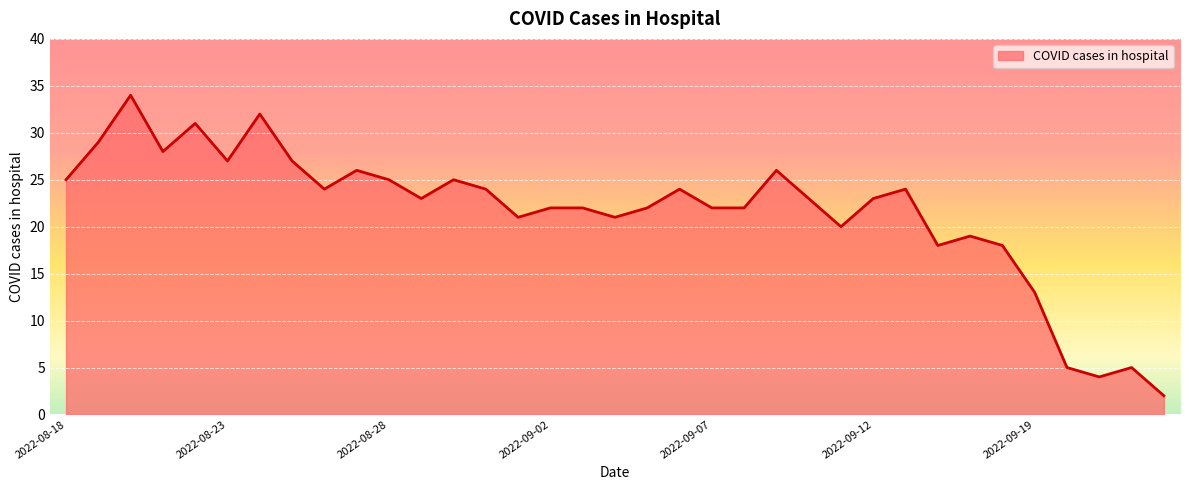

What is the maximum value shown in the chart?

34